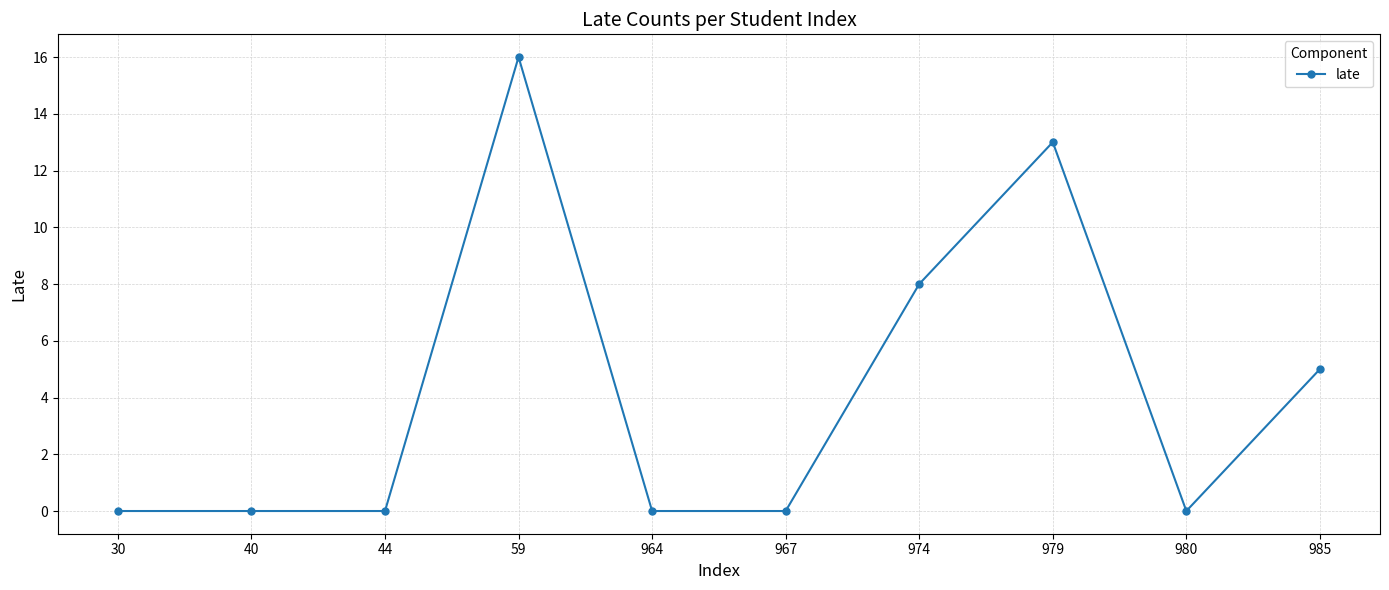

At which label is the value closest to 8?

974